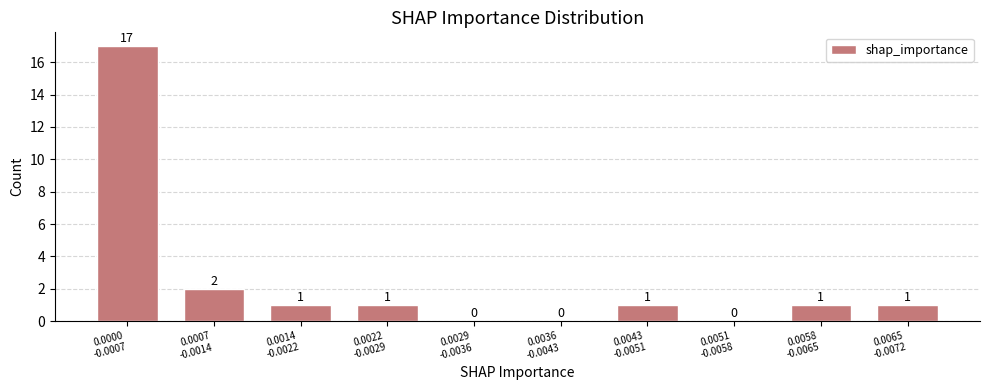

What is the maximum value shown in the chart?

17